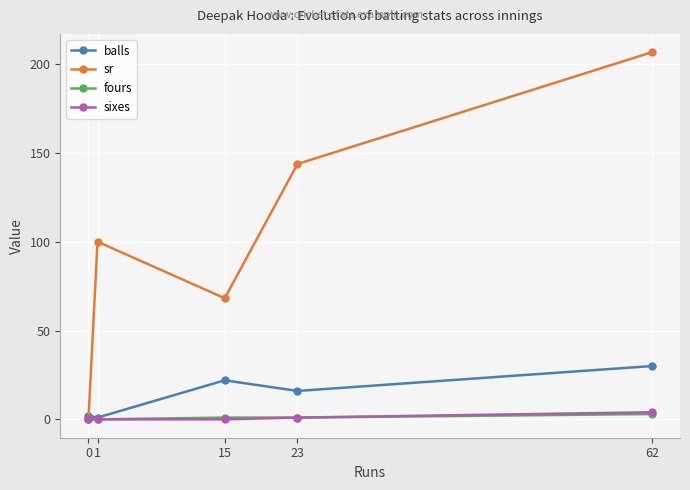

Between 0 and 23, which series saw the biggest shift?

sr